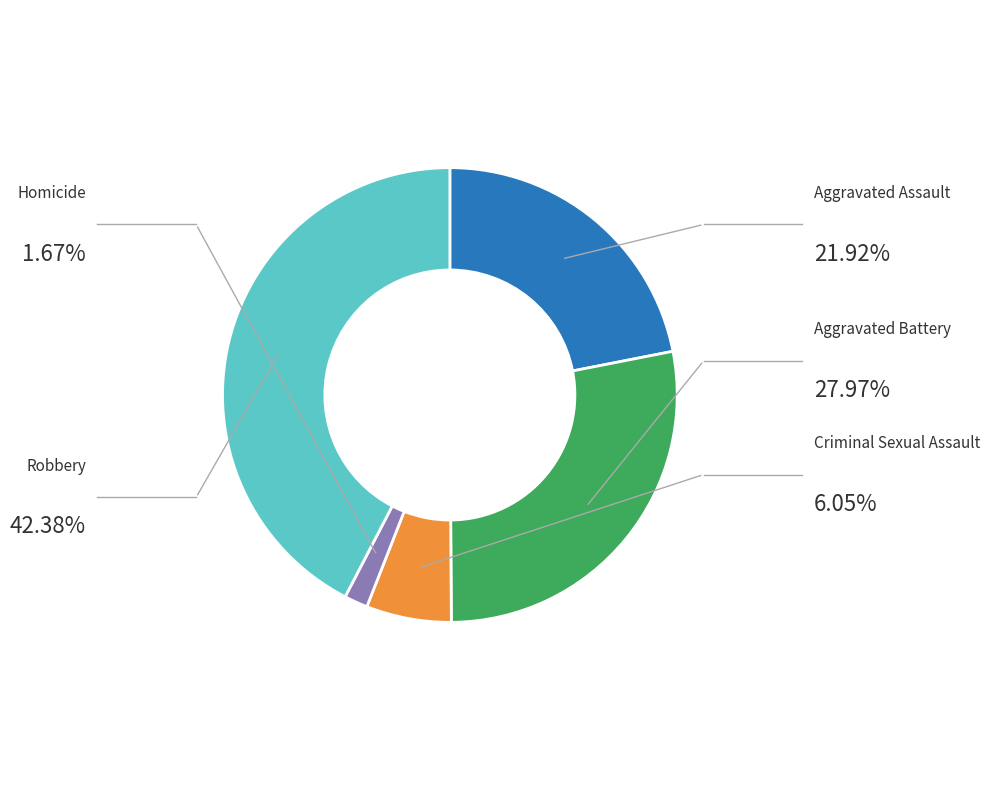

What is the total percentage of Criminal Sexual Assault and Homicide?

7.7%